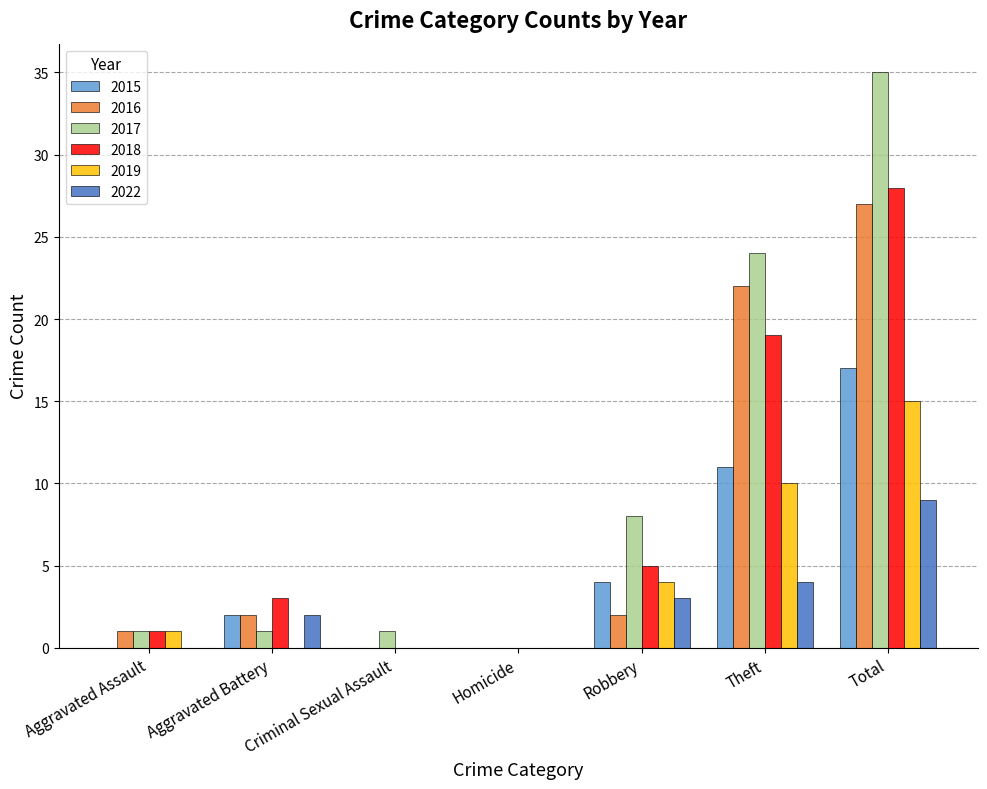

How many categories are shown in the chart?

7